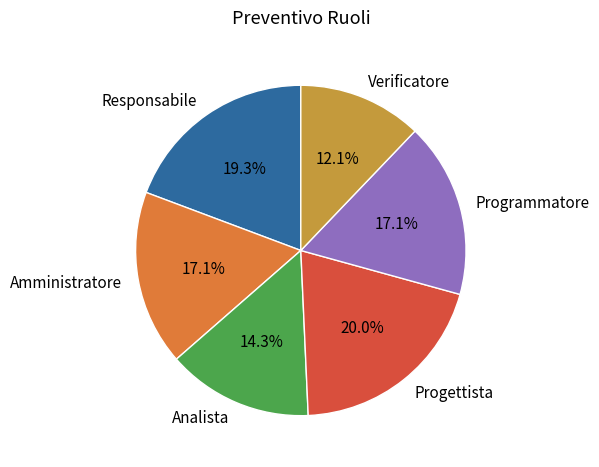

Is there a majority slice in this chart?

No